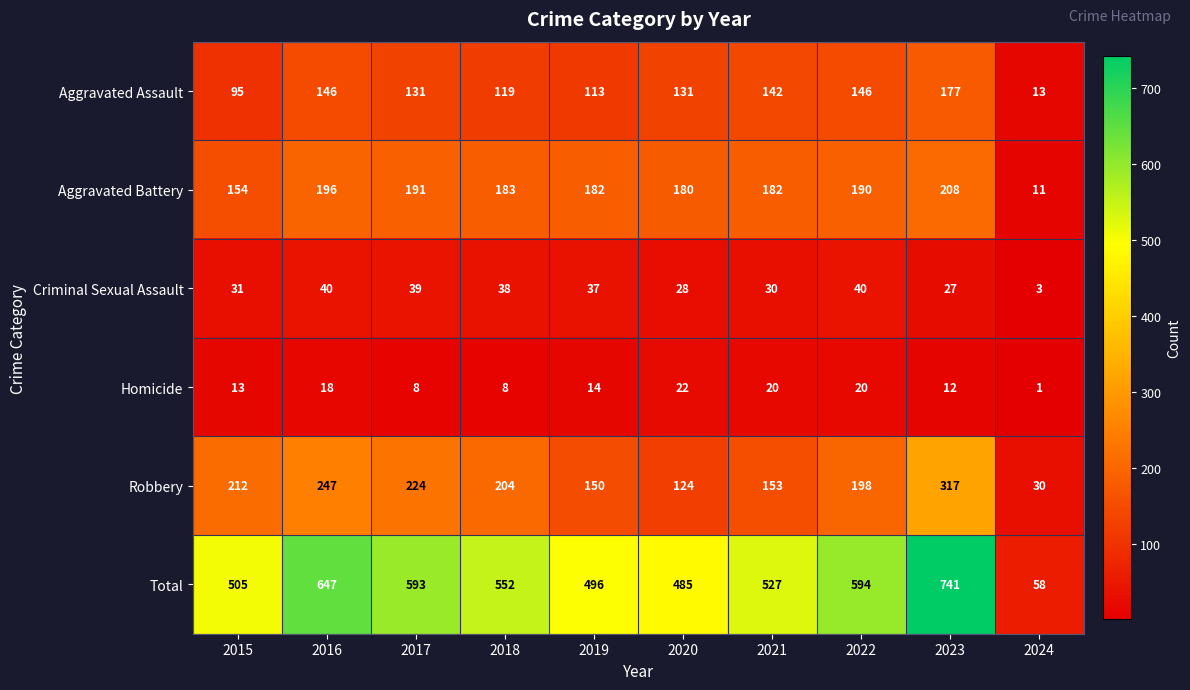

How many categories are shown in the chart?

10